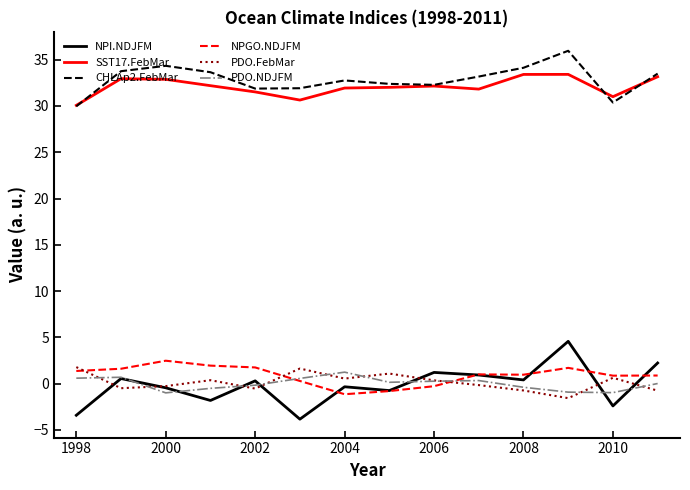

Which series has the widest spread of values?

NPI.NDJFM